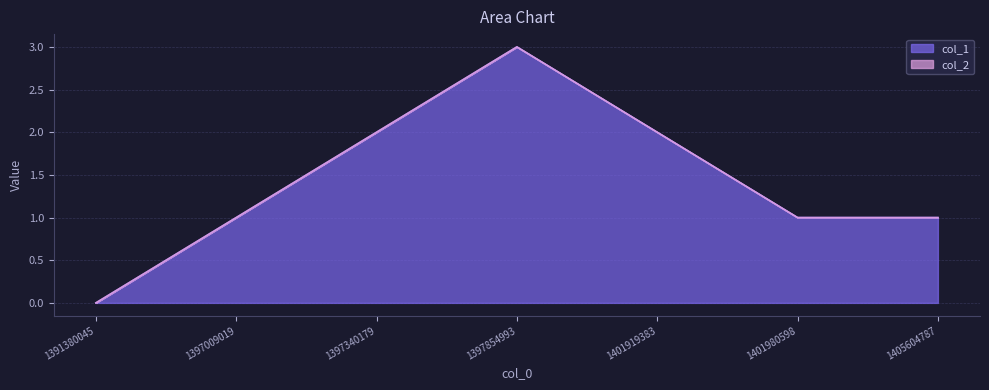

What is the ratio of the value at 1401919383 to the value at 1397009019?

2.0